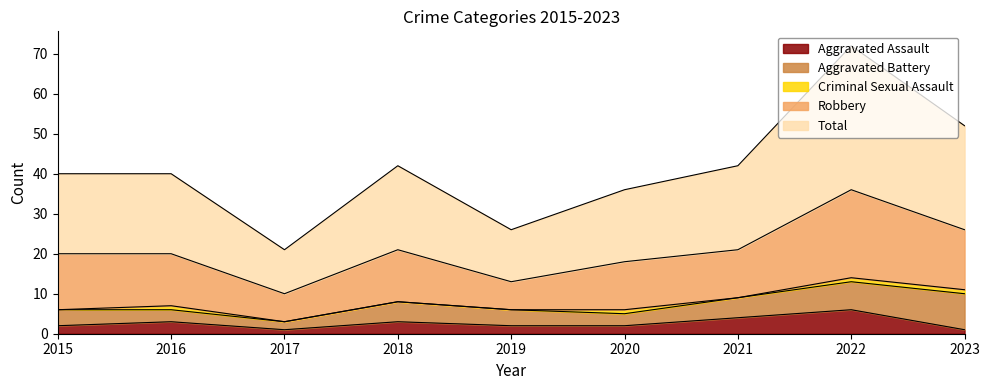

Count the Aggravated Battery values in the range 3 to 5.

6